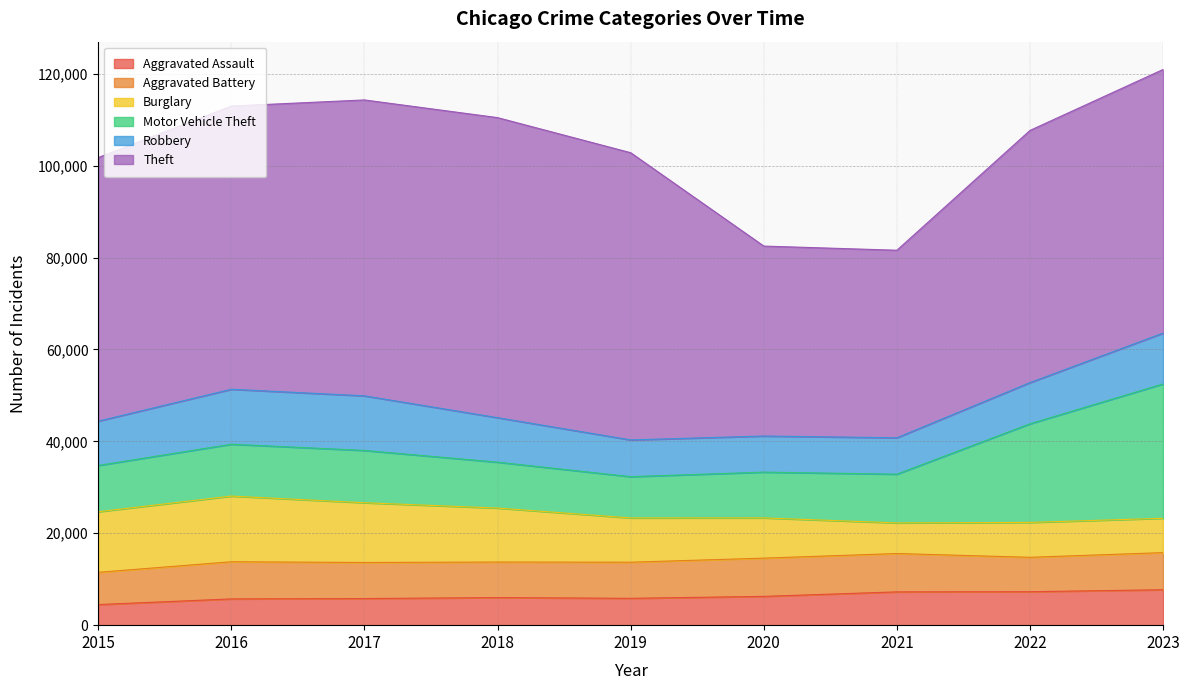

At which label does Motor Vehicle Theft first exceed 10602?

2016